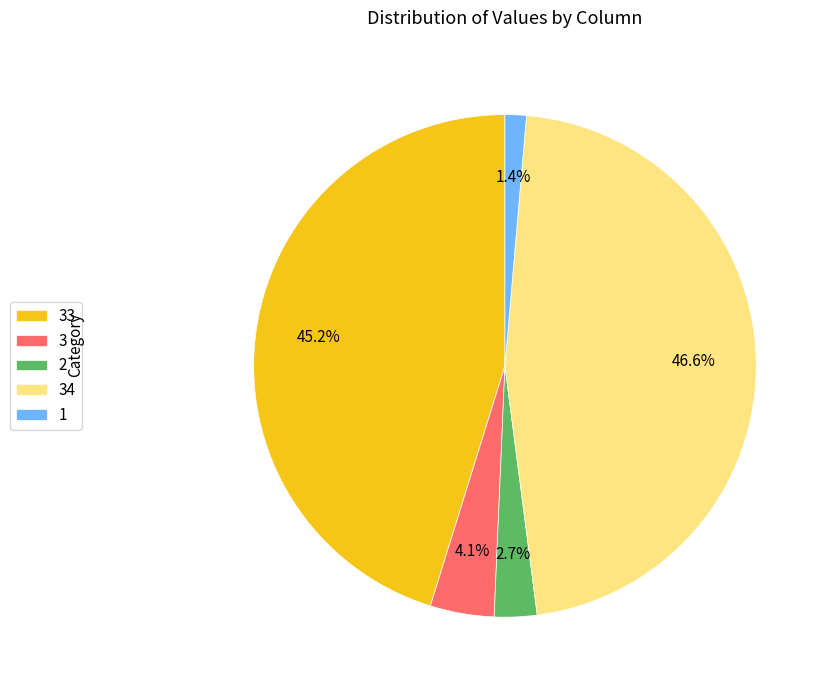

Does any single category account for the majority?

No